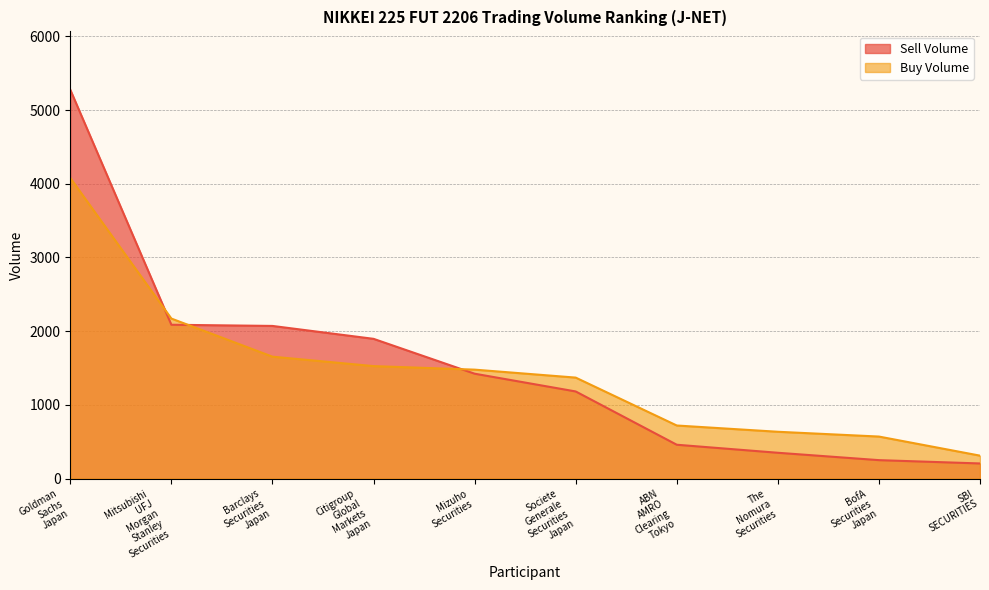

At which category is the sum across all series the highest?

Goldman
Sachs
Japan